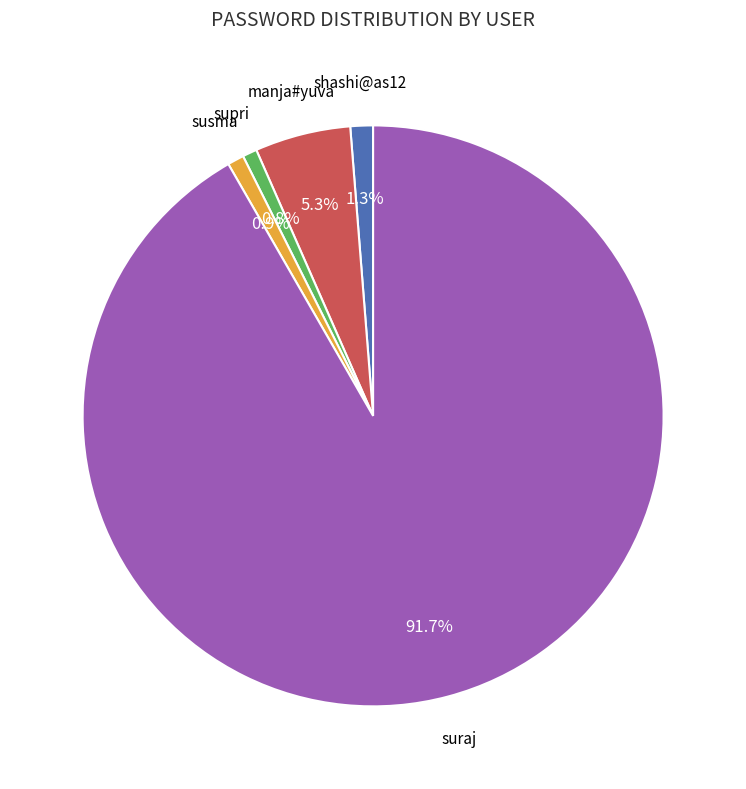

Count the number of slices in the pie.

5